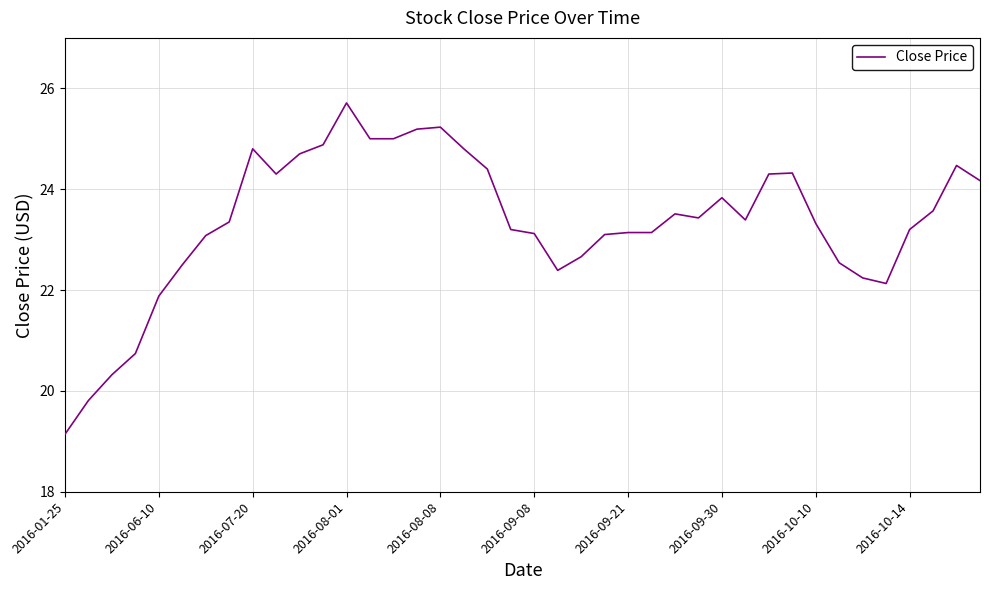

What is the smallest value displayed?

19.1